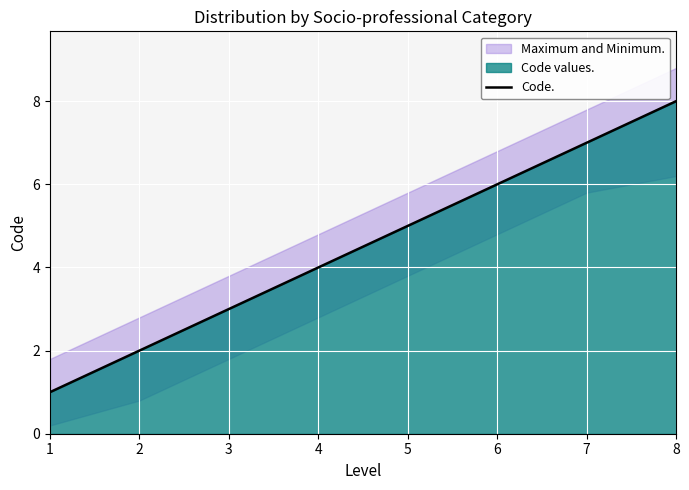

What is the value of the 7th point from the left?

7